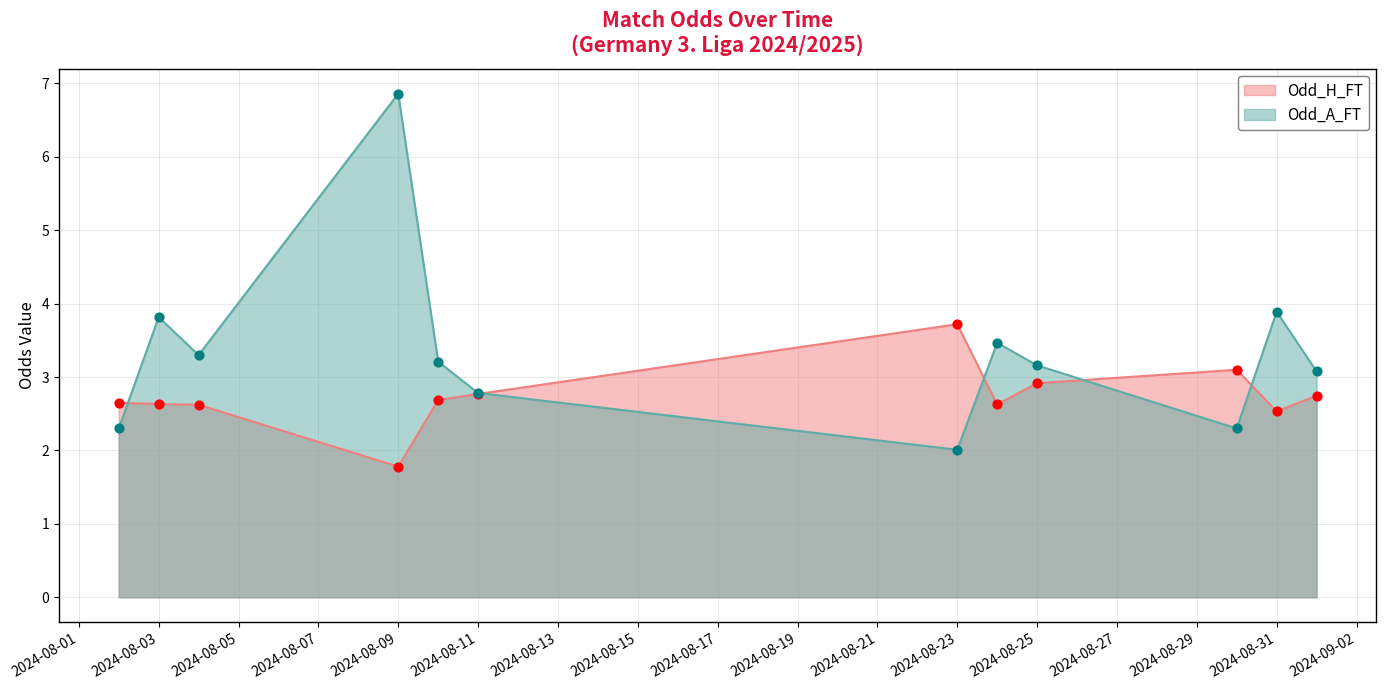

At which category is the sum across all series the highest?

2024-08-09